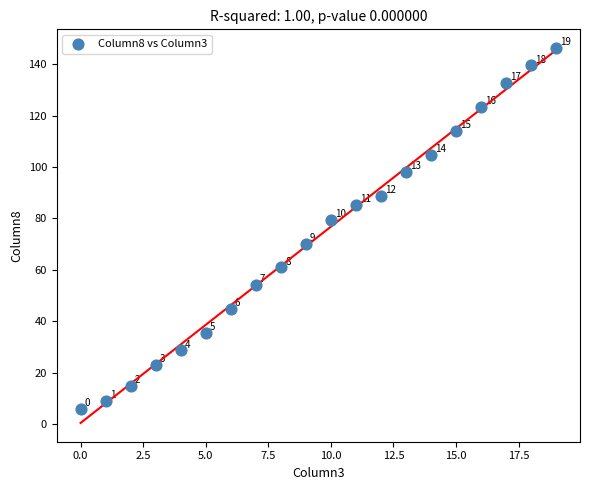

What Y value in the scatter plot is closest to 76?

79.5